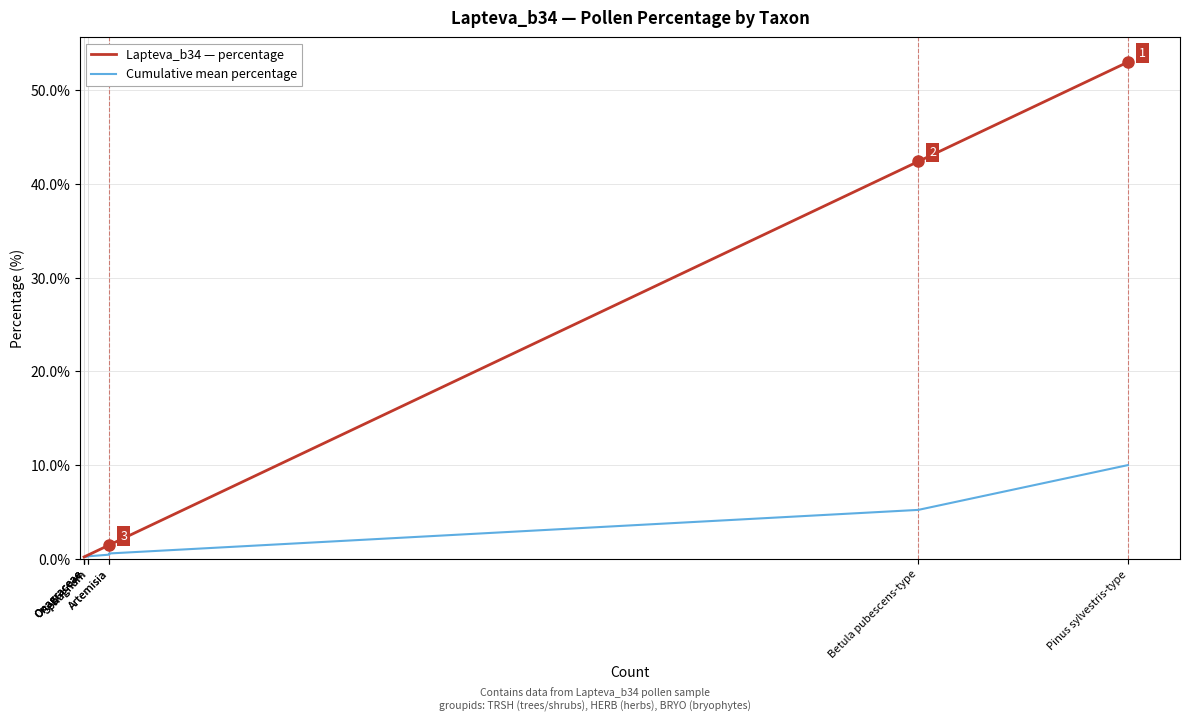

What value does the Cumulative mean percentage series have at Sphagnum?

0.3